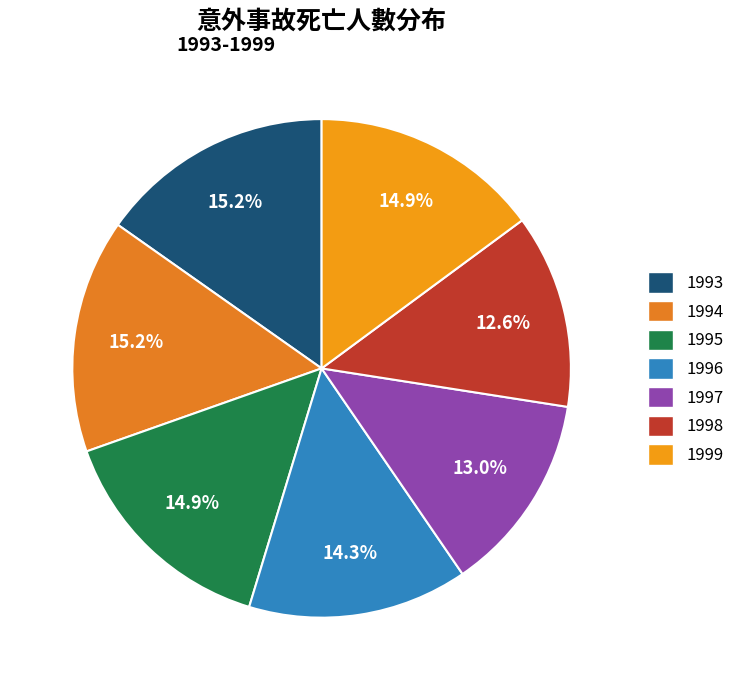

What percentage is NOT represented by 1997?

87.0%